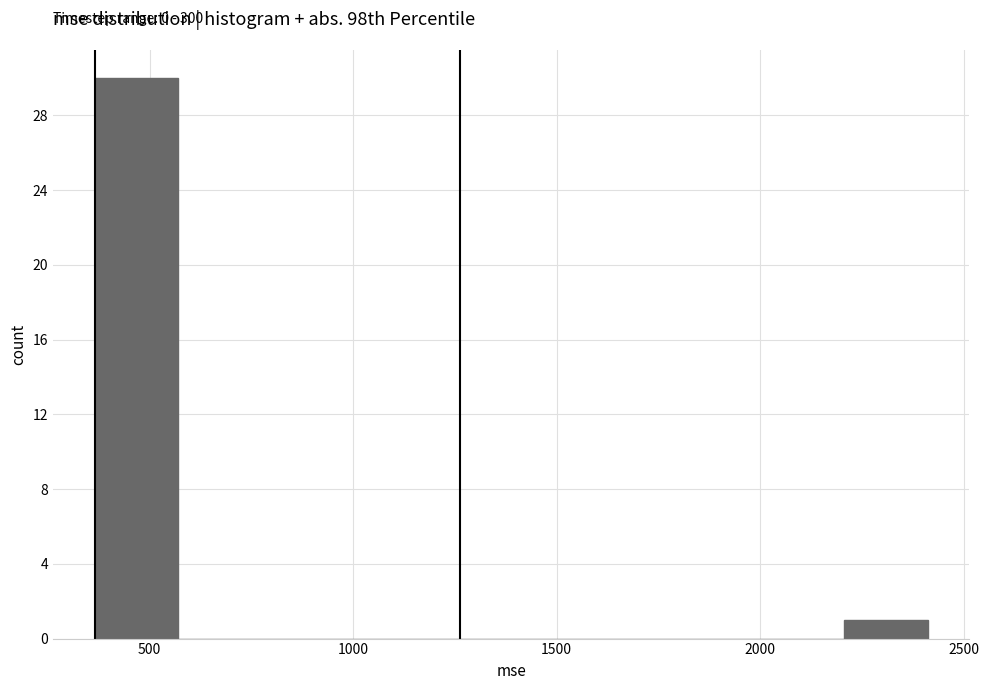

Over which range of the x-axis is the bar tallest?

350 to 550